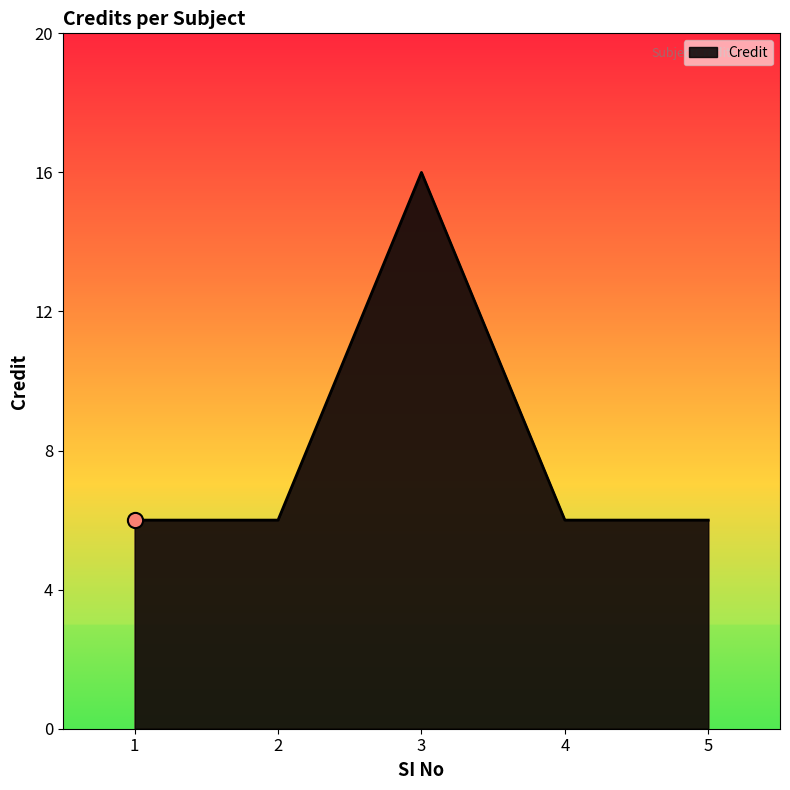

What is the change in value from 3 to 4?

-10